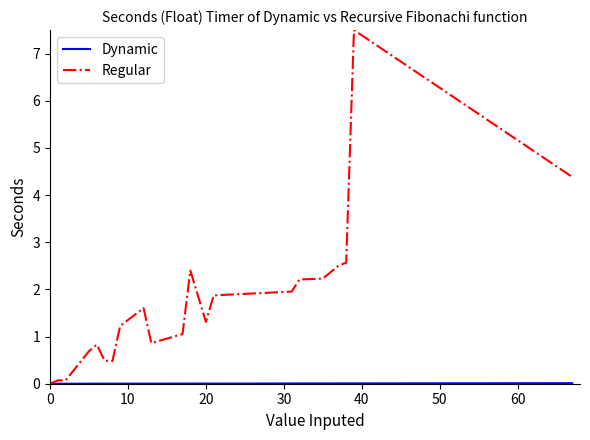

Which series has the largest range (max minus min)?

Regular